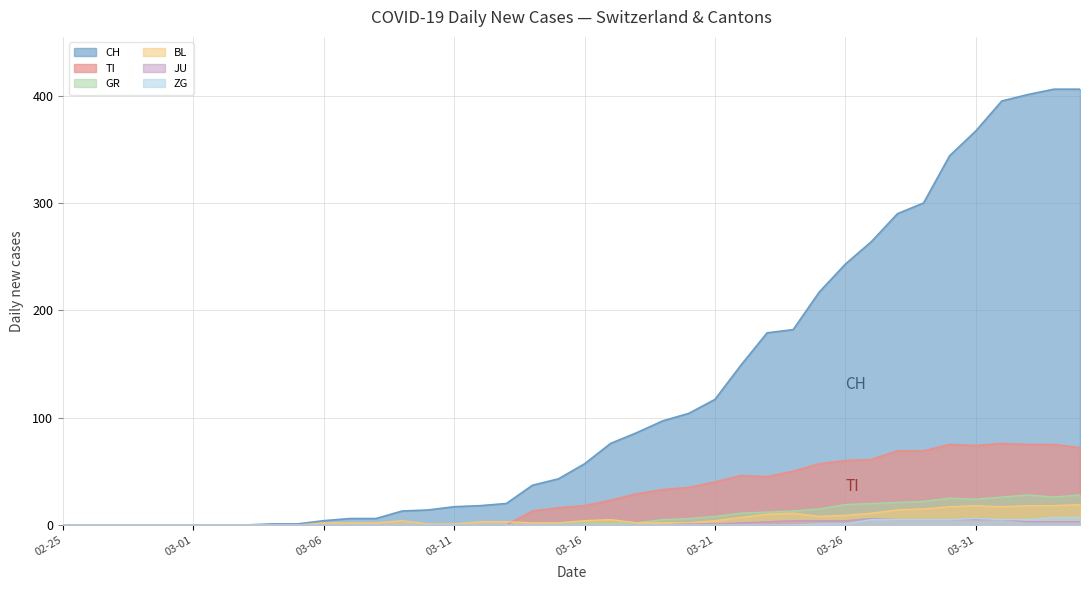

Reading right to left, extract all data points from this chart.

CH: 406	406	401	395	367	344	300	290	264	243	217	182	179	149	117	104	97	86	76	57	43	37	20	18	17	14	13	6	6	4	1	1	0	0	0	0	0	0	0	0
TI: 72	75	75	76	74	75	69	69	61	60	57	50	45	46	40	35	33	29	23	18	16	13	0	0	0	0	0	0	0	0	0	0	0	0	0	0	0	0	0	0
GR: 28	26	28	26	24	25	22	21	20	19	15	13	12	11	8	6	5	2	2	2	1	1	0	0	0	0	0	0	0	0	0	0	0	0	0	0	0	0	0	0
JU: 3	3	3	5	5	5	5	5	6	4	4	4	3	2	1	1	0	0	0	0	0	0	0	0	0	0	0	0	0	0	0	0	0	0	0	0	0	0	0	0
BL: 19	18	18	17	18	17	15	14	11	9	8	11	10	7	4	2	2	2	5	4	2	2	3	3	1	1	4	2	2	2	0	0	0	0	0	0	0	0	0	0
ZG: 7	7	5	5	6	5	5	5	5	1	1	0	0	0	0	0	0	0	0	0	0	0	0	0	0	0	0	0	0	0	0	0	0	0	0	0	0	0	0	0